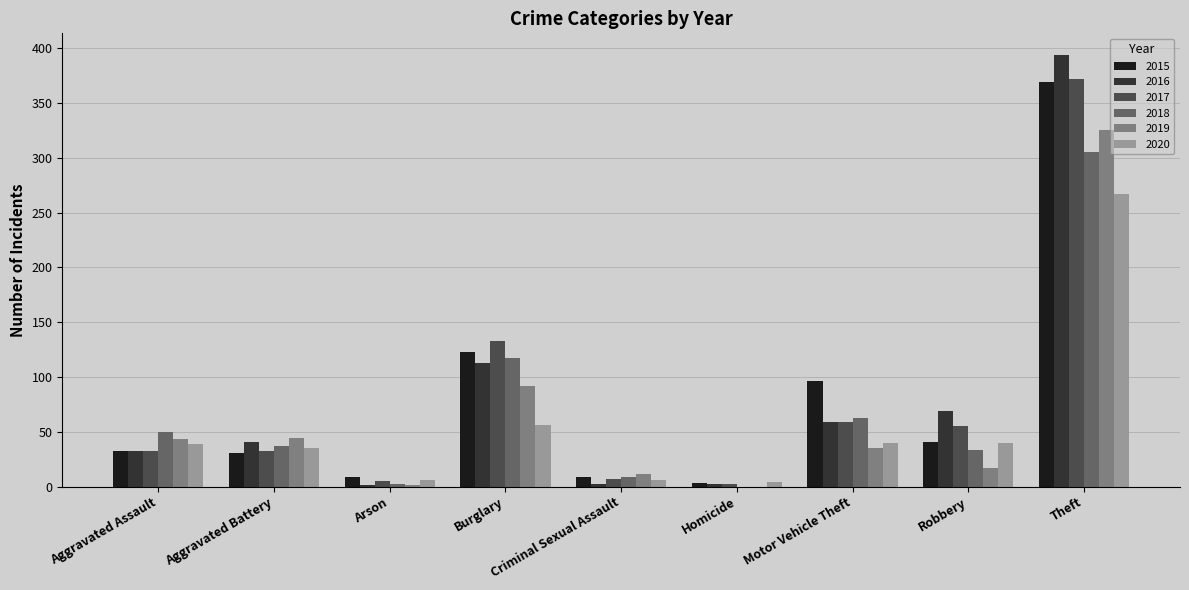

Which series has the largest range (max minus min)?

2016